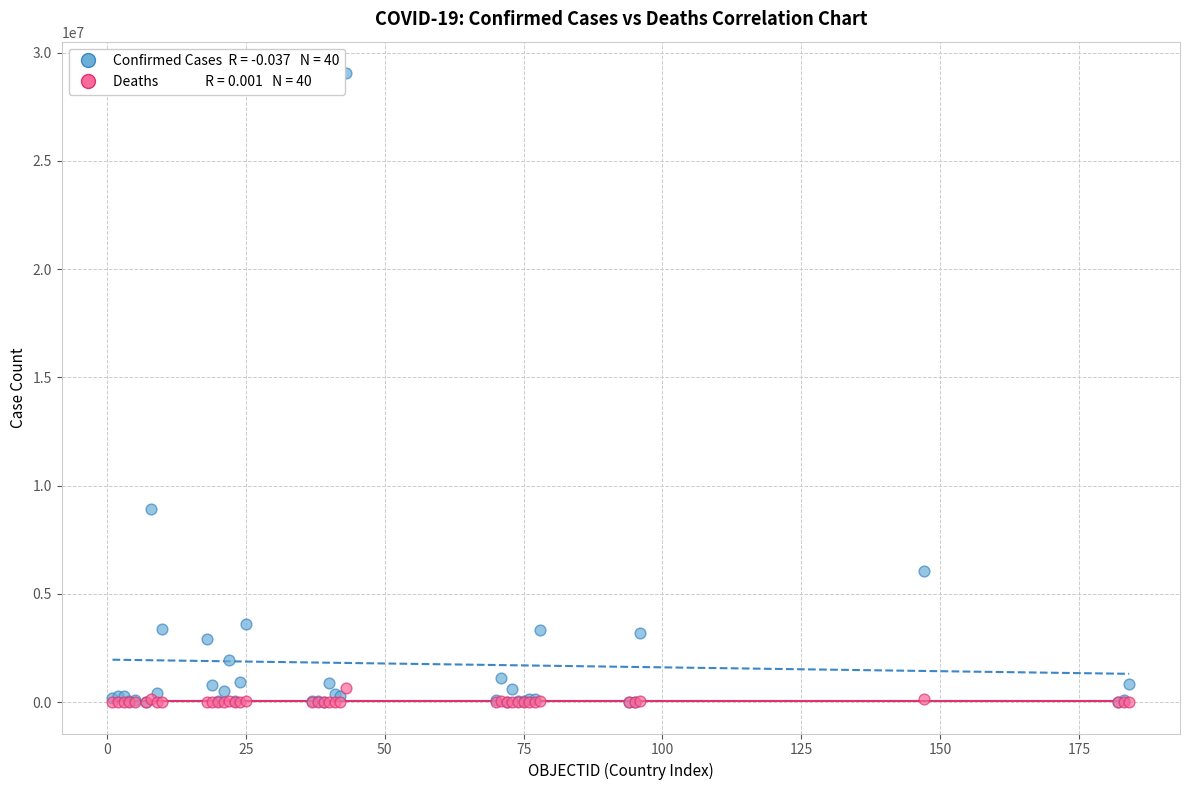

Across all series, what Y value is closest to 14528266?

8936602